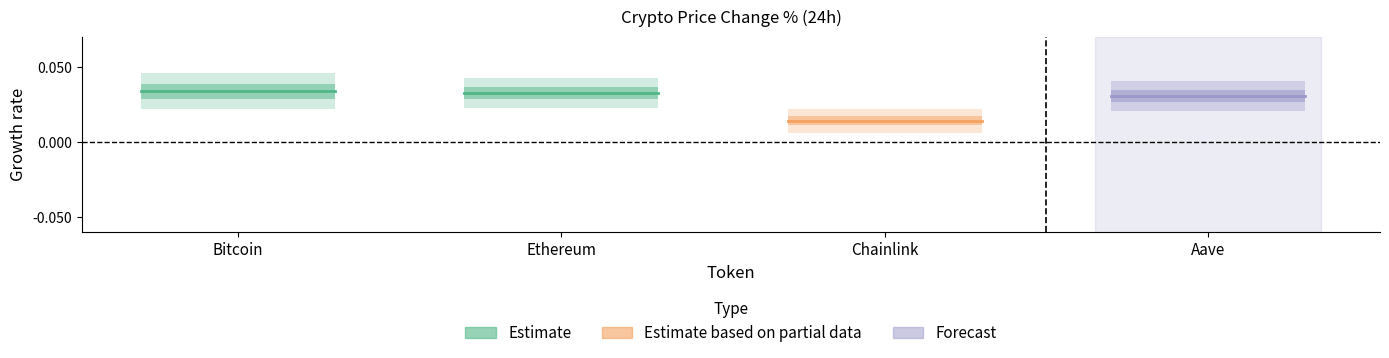

Which label corresponds to the largest value in the chart?

Bitcoin